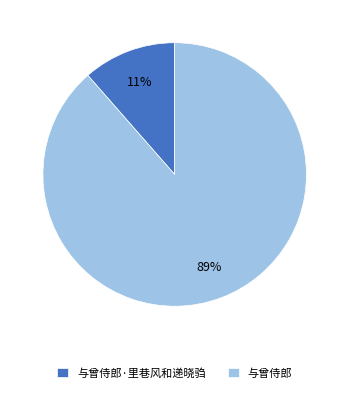

What is the largest slice in the pie chart?

与曾侍郎